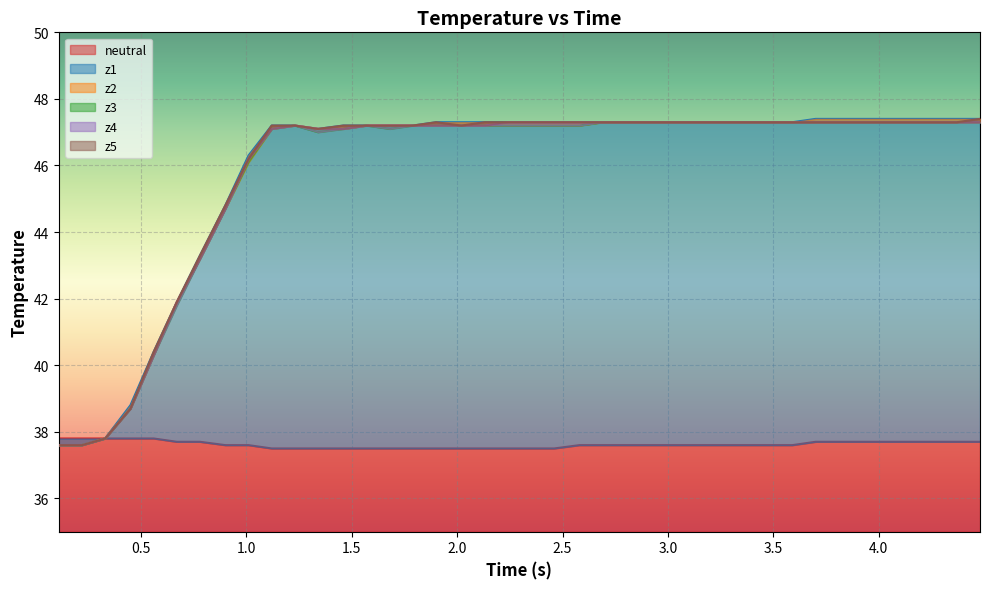

What is the lowest value of the neutral series?

37.5